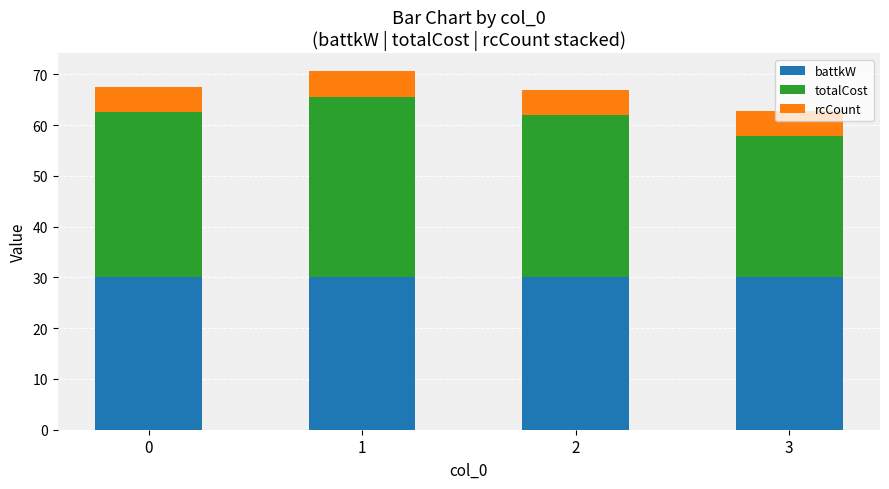

What is the sum of all battkW values?

120.0